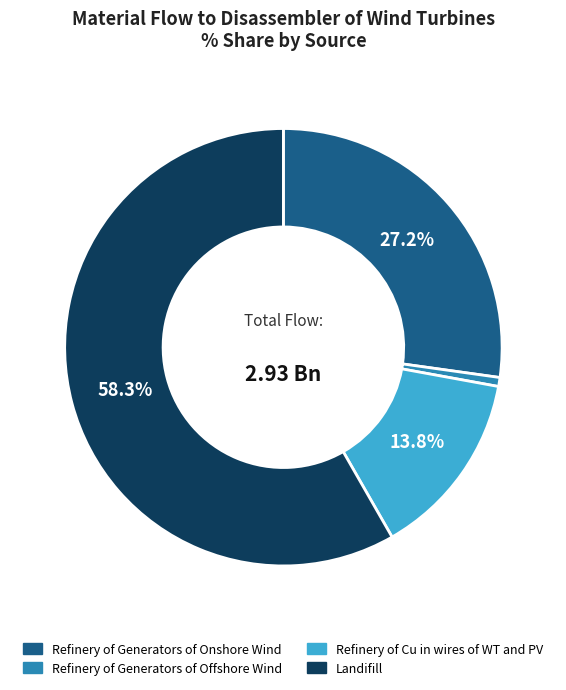

To the nearest percent, what is the average slice percentage?

25%